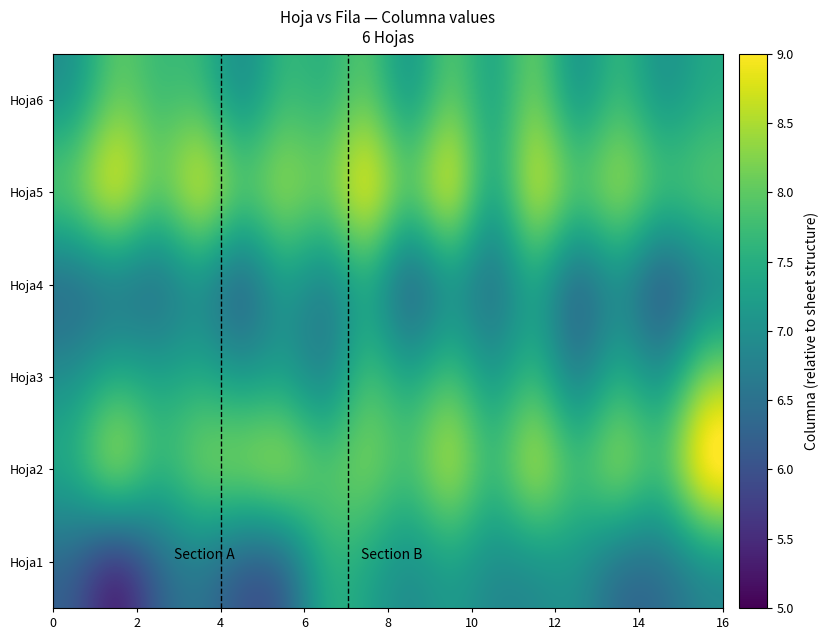

Which series has the largest range (max minus min)?

Hoja1